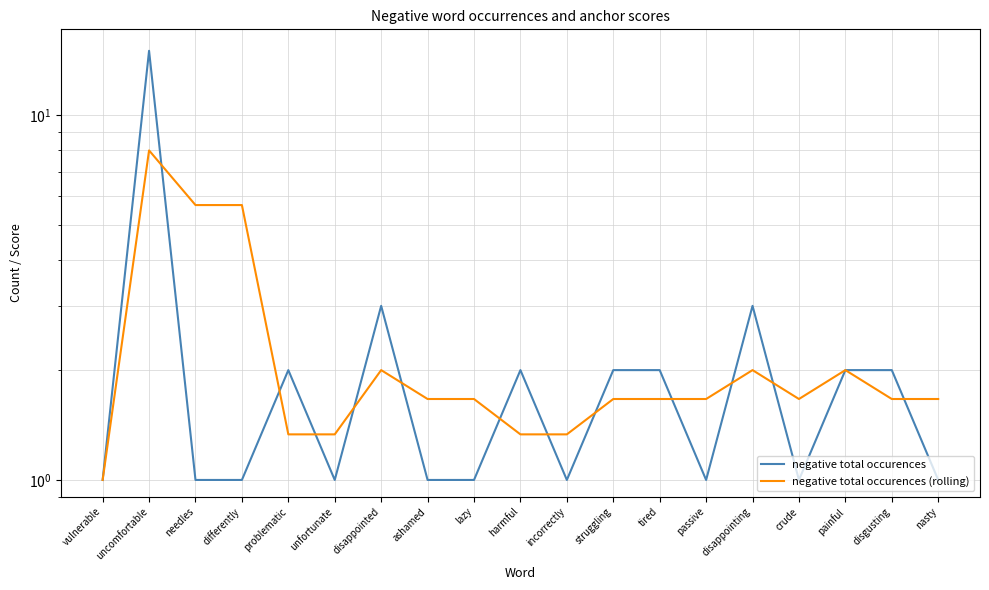

Which category has the lowest value in the negative total occurences series?

vulnerable